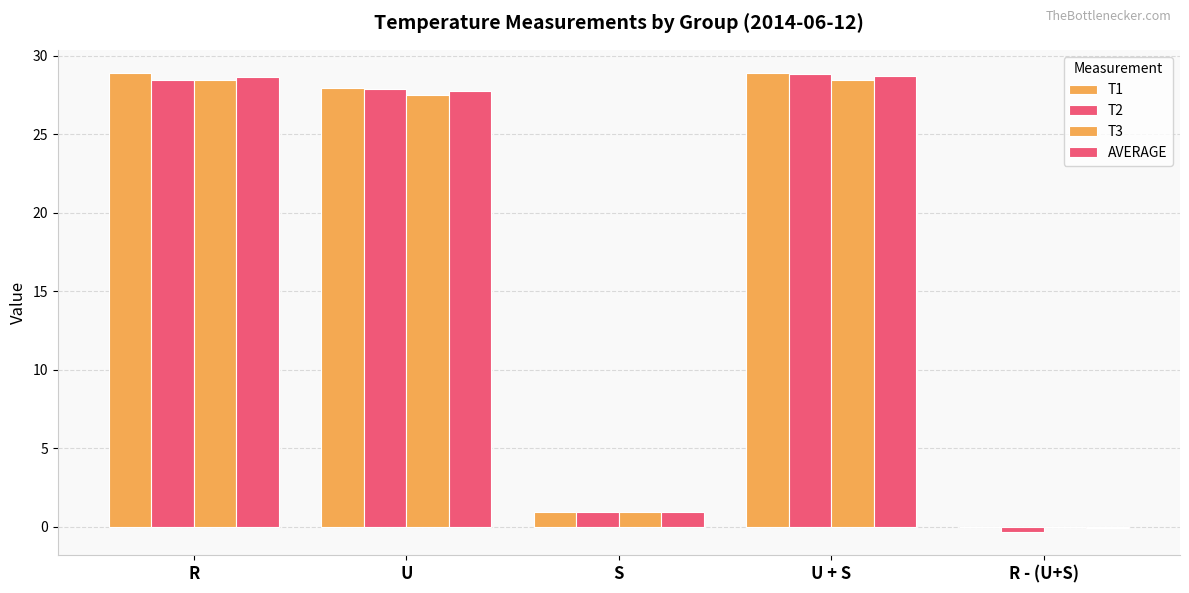

Reading right to left, list all the values displayed in this chart.

T1: R - (U+S)=0.0	U + S=28.9	S=1.0	U=28.0	R=28.9
T2: R - (U+S)=-0.4	U + S=28.8	S=1.0	U=27.9	R=28.5
T3: R - (U+S)=0.0	U + S=28.5	S=1.0	U=27.5	R=28.5
AVERAGE: R - (U+S)=-0.1	U + S=28.7	S=1.0	U=27.8	R=28.6